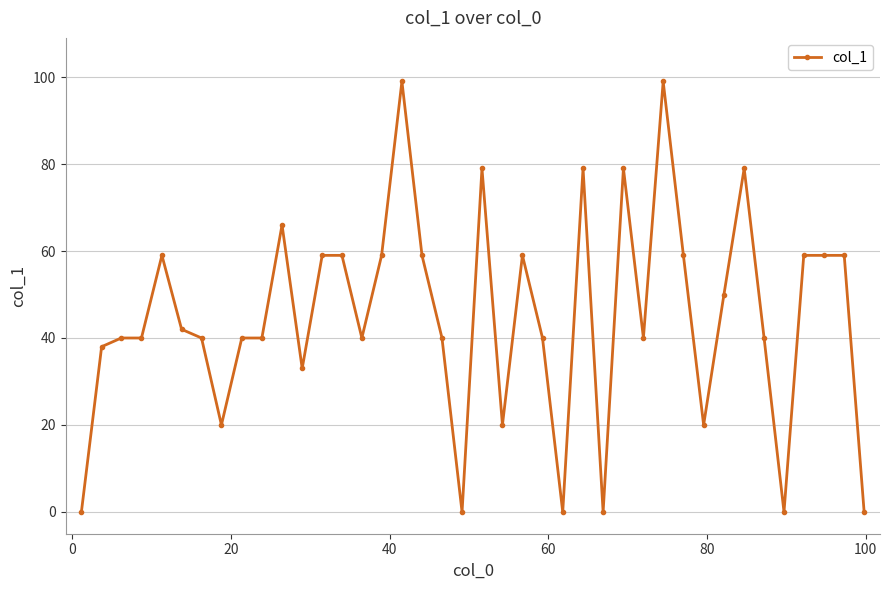

What is the maximum value shown in the chart?

99